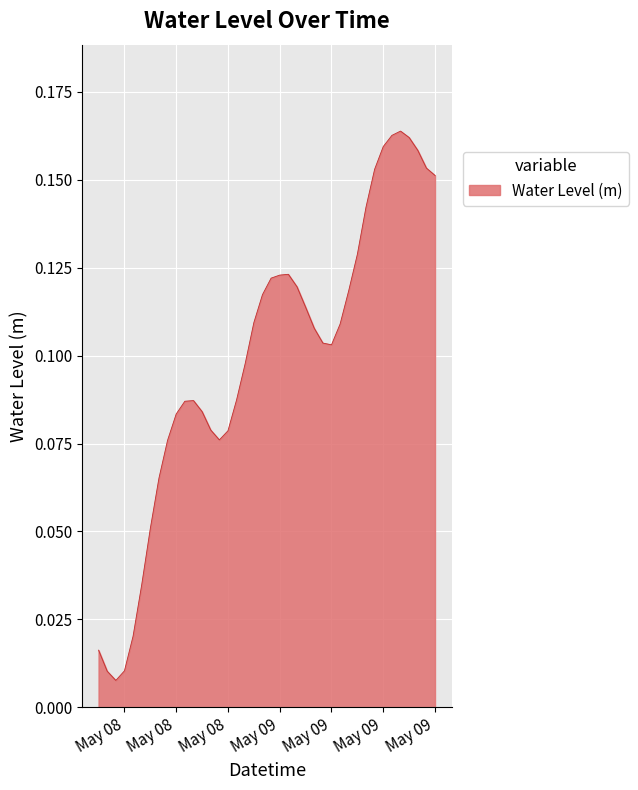

Is this an area chart (filled region under the line)?

Yes